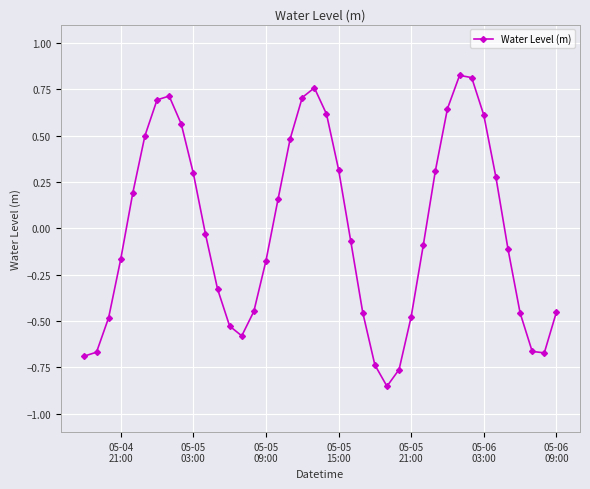

How many points are higher than both their immediate neighbors (excluding endpoints)?

3